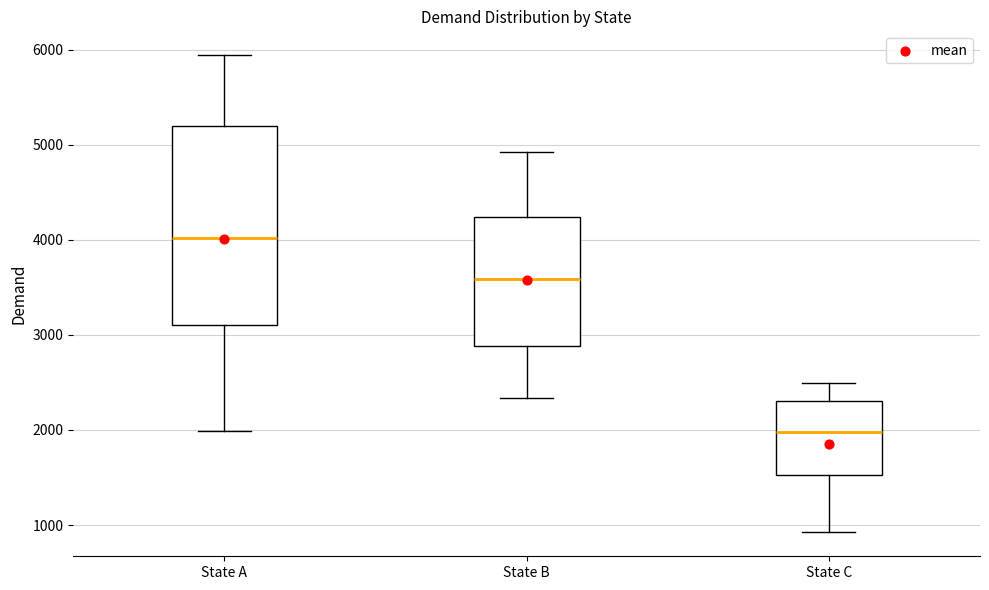

Comparing the boxes themselves (not the whiskers), which one is the tallest?

State A